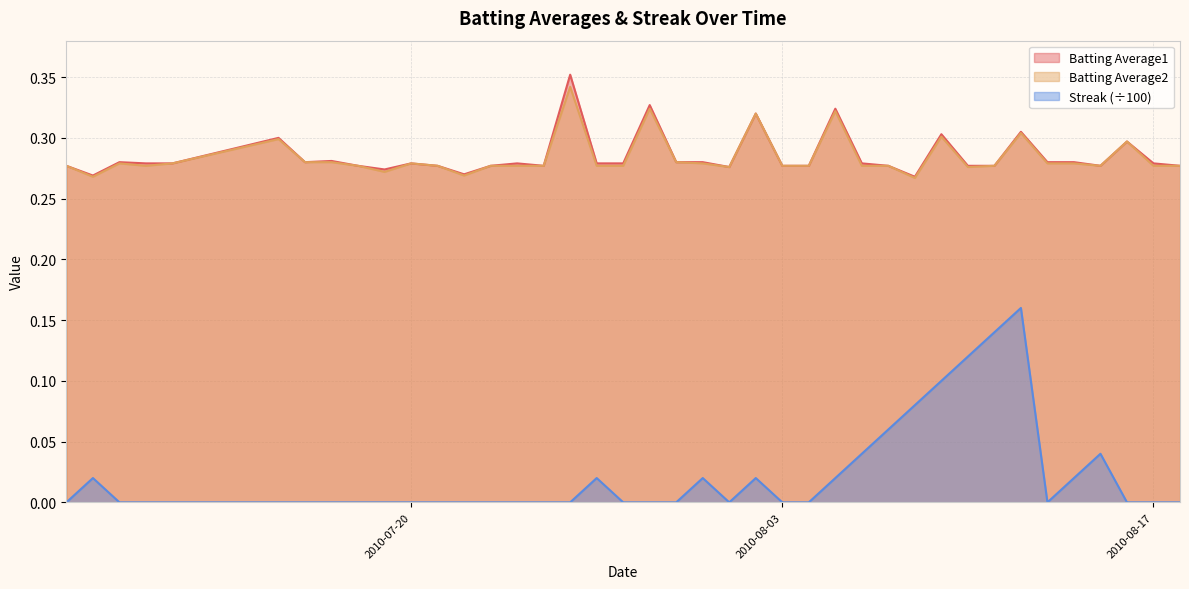

The value of Batting Average1 at 2010-07-08 is 0.3. True or false?

True